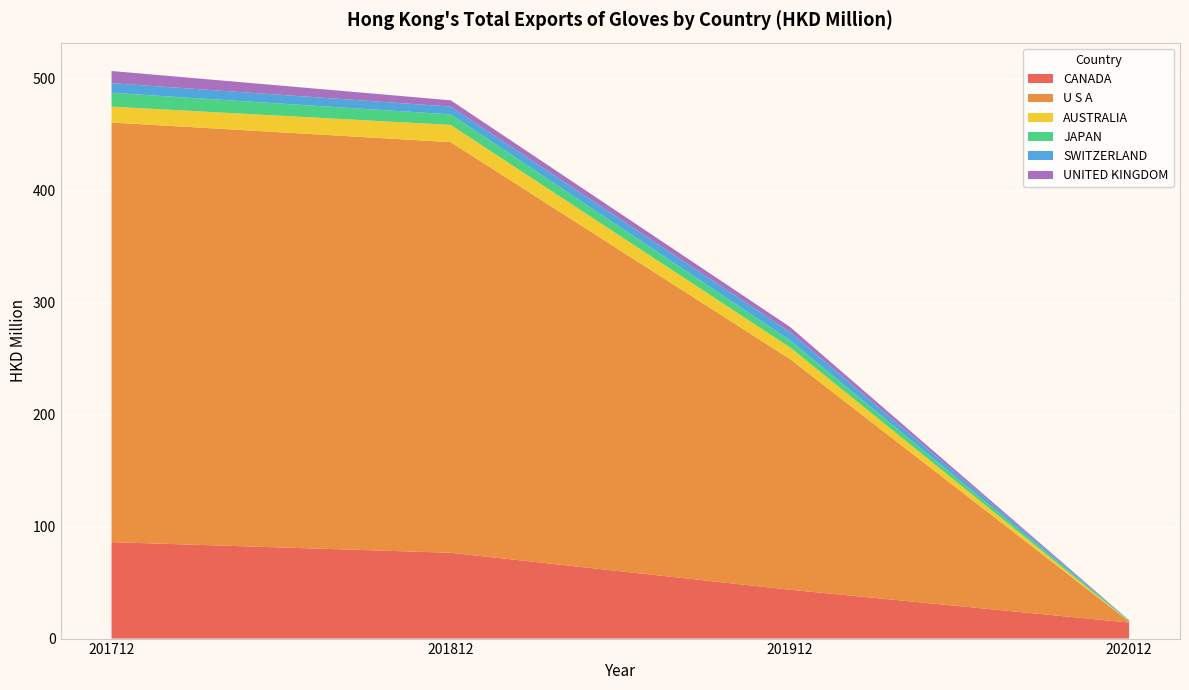

Reading left to right, list all the values displayed in this chart.

CANADA: 201712=86.1	201812=76.6	201912=43.6	202012=14.3
U S A: 201712=374.6	201812=366.6	201912=206.0	202012=0.9
AUSTRALIA: 201712=14.2	201812=15.4	201912=10.4	202012=0.2
JAPAN: 201712=12.4	201812=9.4	201912=6.3	202012=0.8
SWITZERLAND: 201712=8.6	201812=7.0	201912=7.5	202012=0.1
UNITED KINGDOM: 201712=10.8	201812=5.6	201912=4.5	202012=0.1